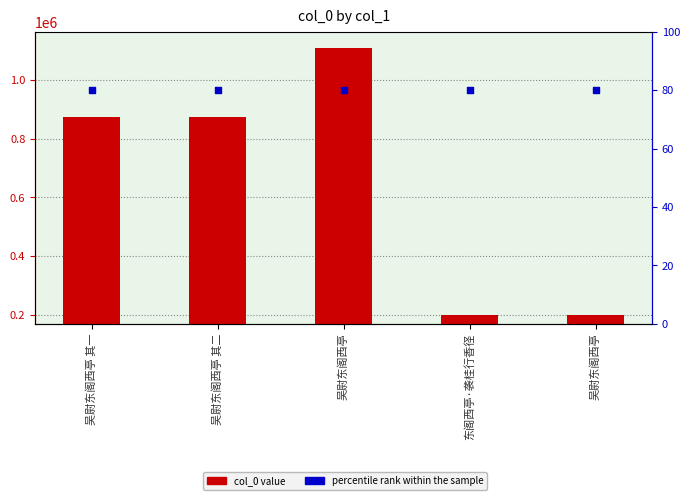

Which series has the largest Y range (max minus min)?

col_0